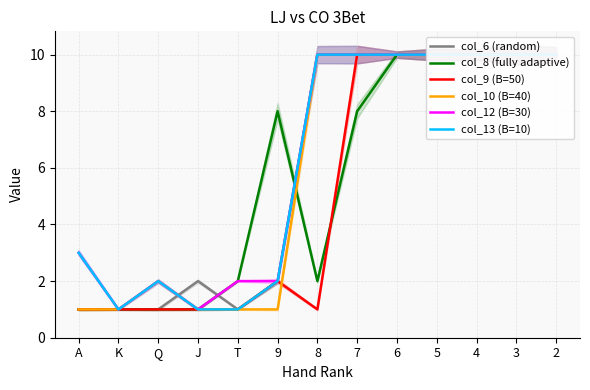

What is the difference between the col_12 (B=30) values at J and T?

1